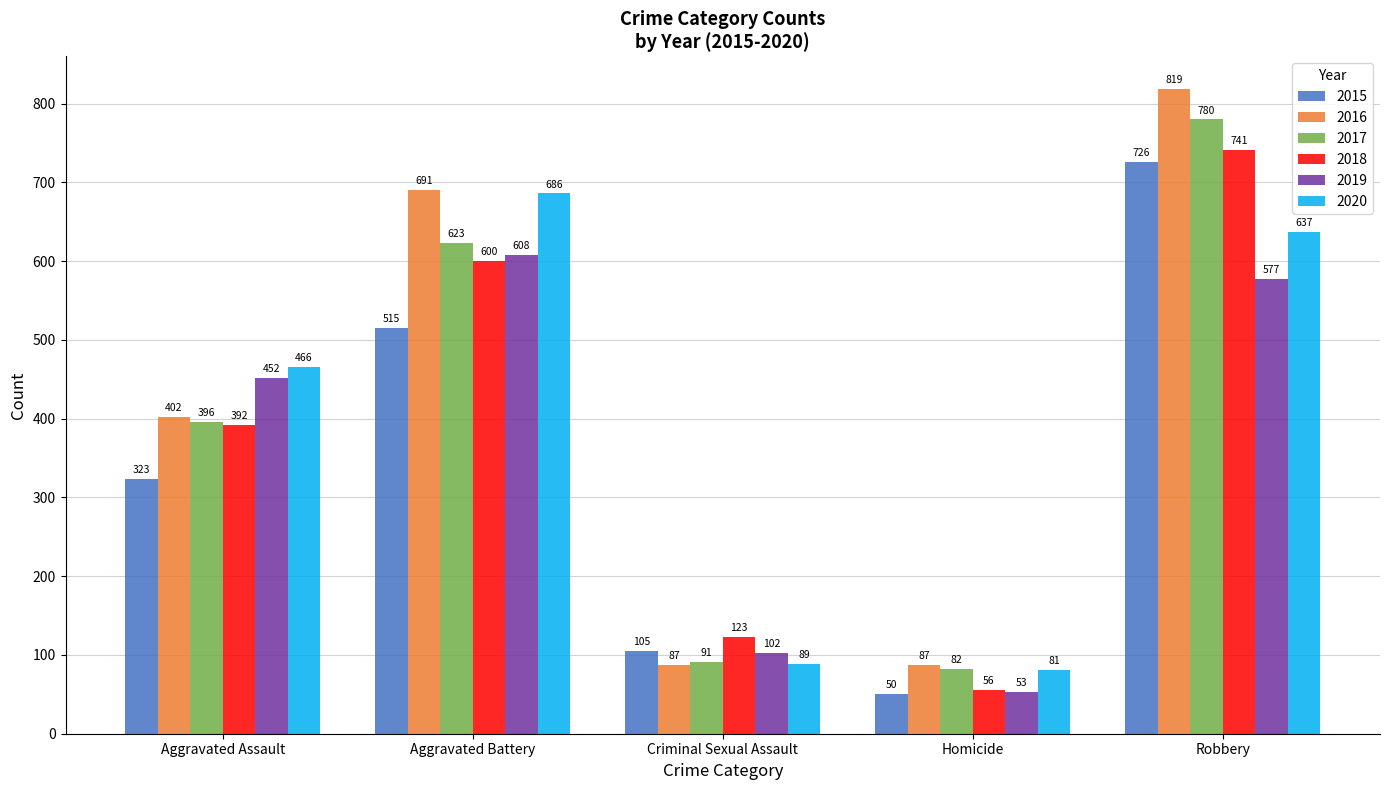

What is the difference between the maximum and minimum values in the 2017 series?

698